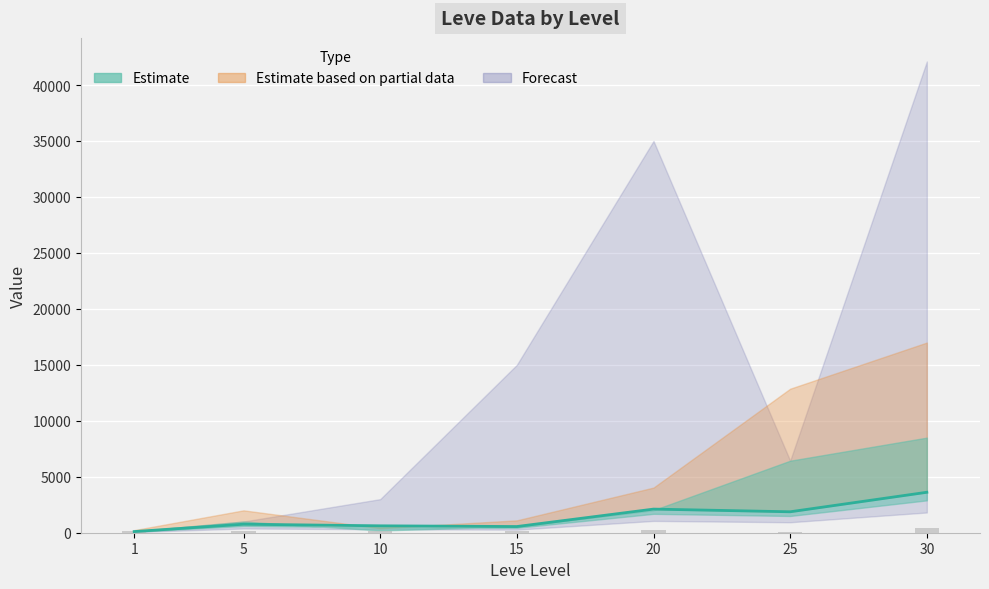

Is the value of Leve Gil at 10 greater than the value of Estimate (line) at 15?

No